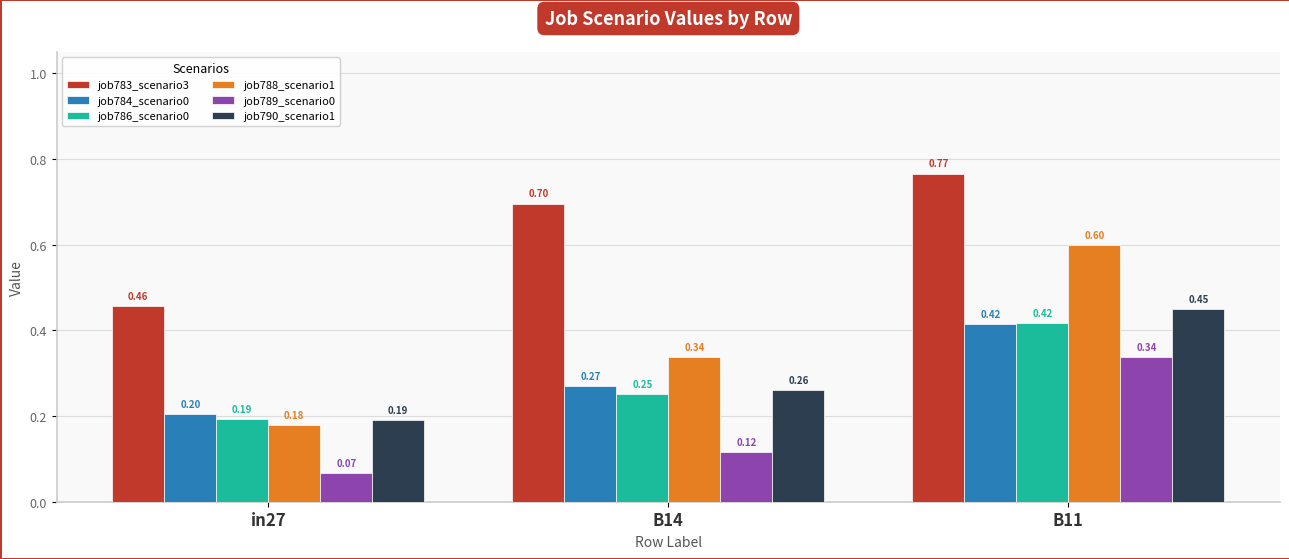

Is it true that job790_scenario1 equals 0.3 at in27?

False